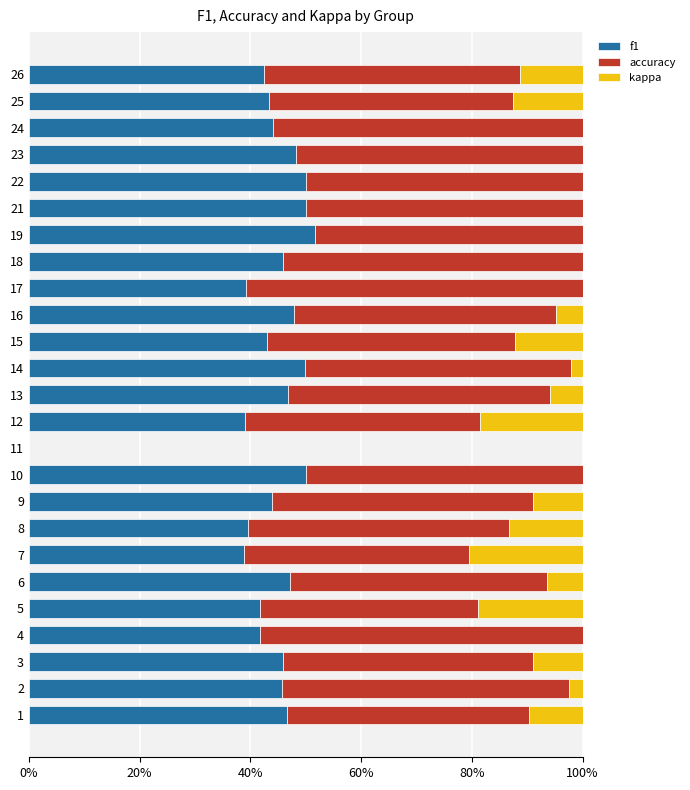

The value of accuracy at 6 is 0.6. True or false?

False